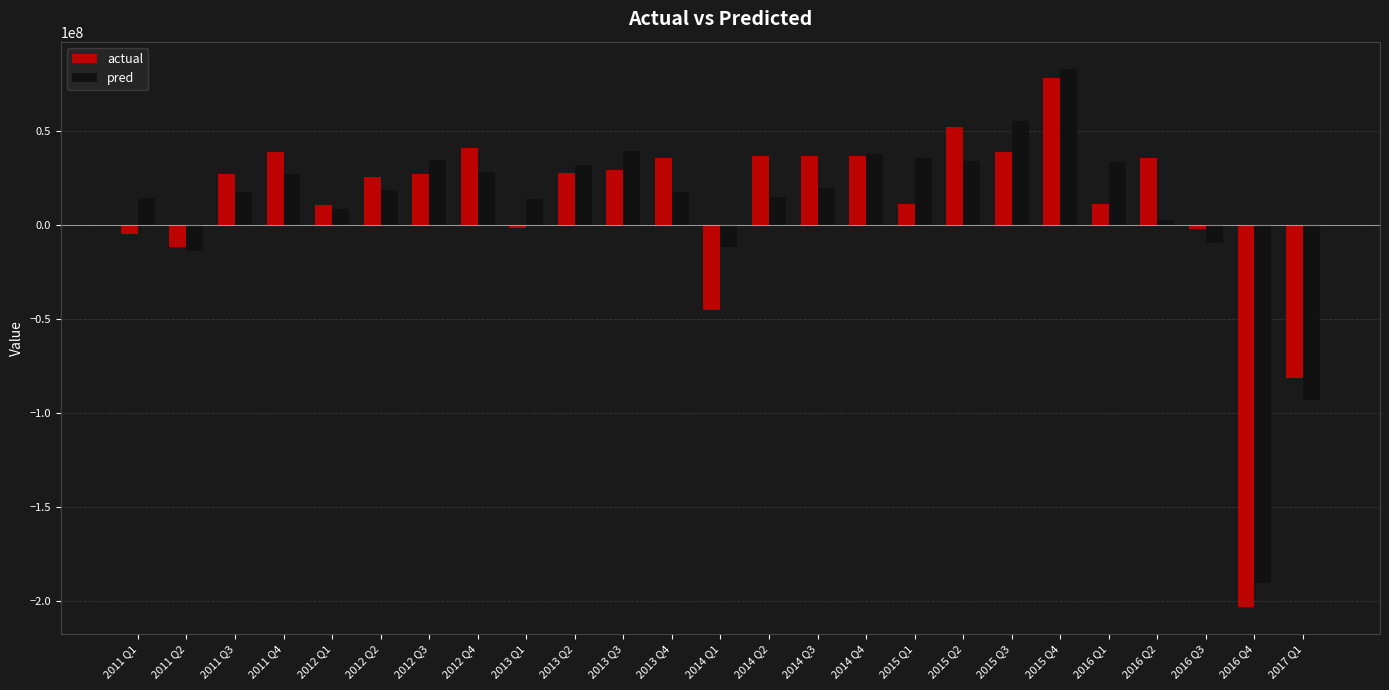

What is the minimum value shown in the chart?

-202928120.3